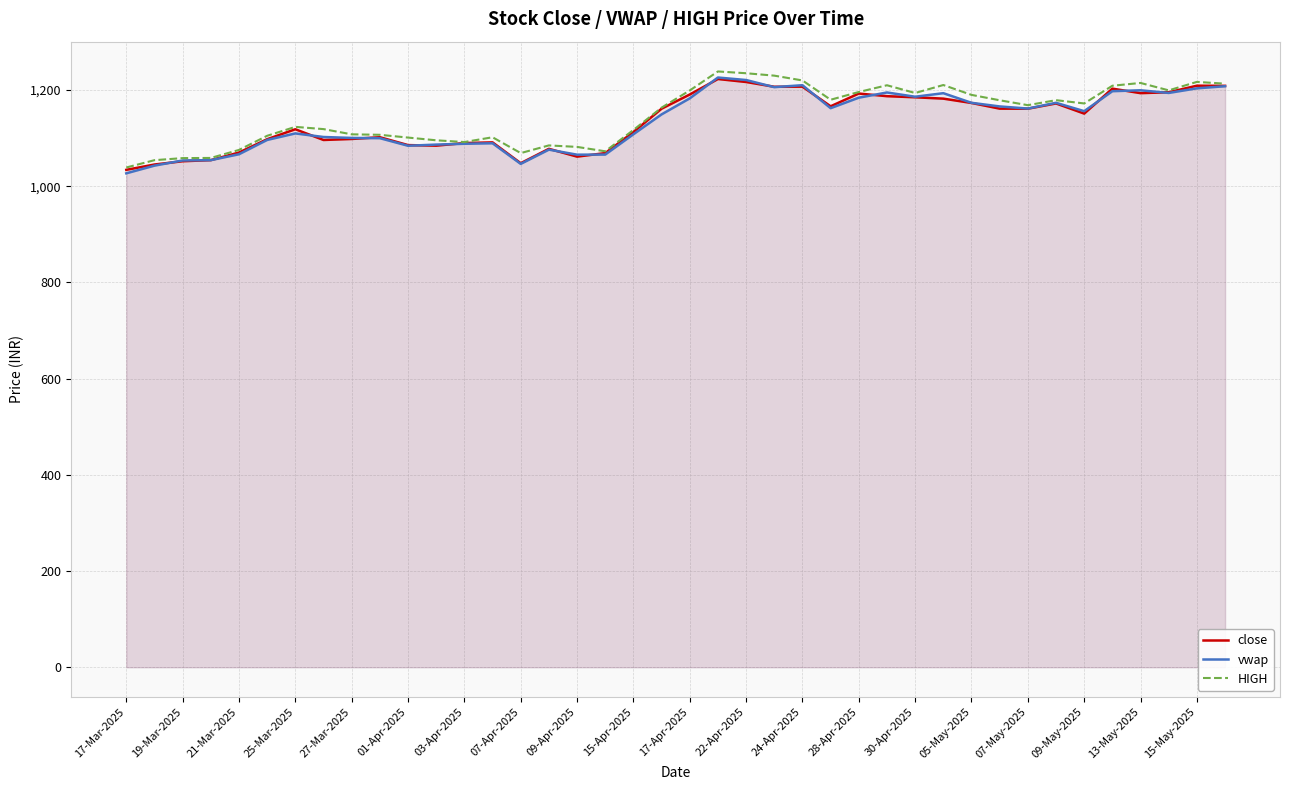

True or false: HIGH and close cross at least once.

False